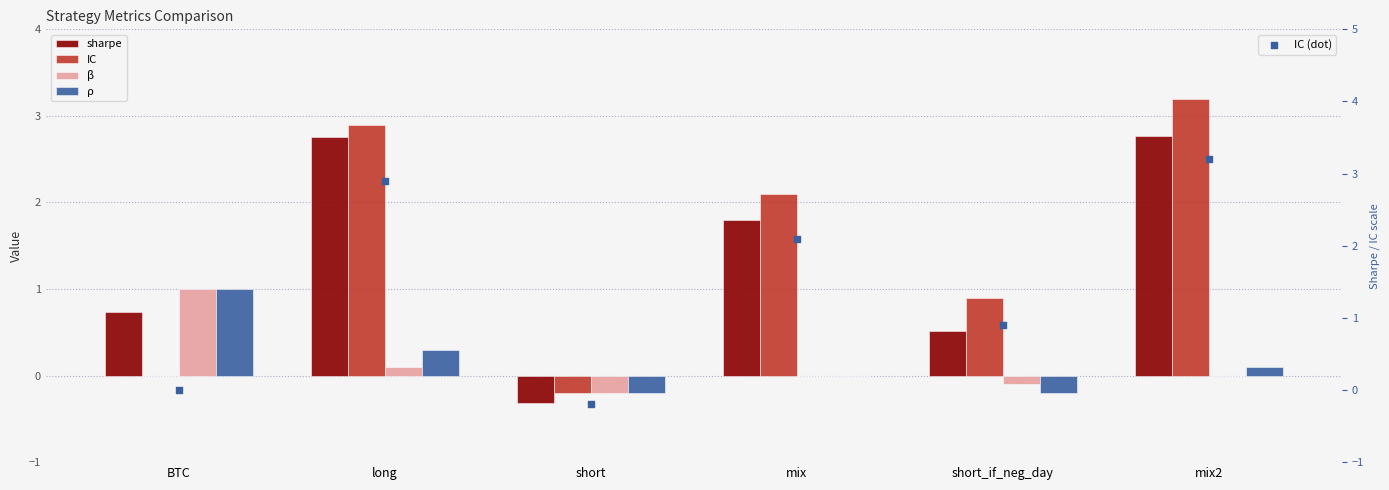

Which series contains the lowest Y value?

sharpe